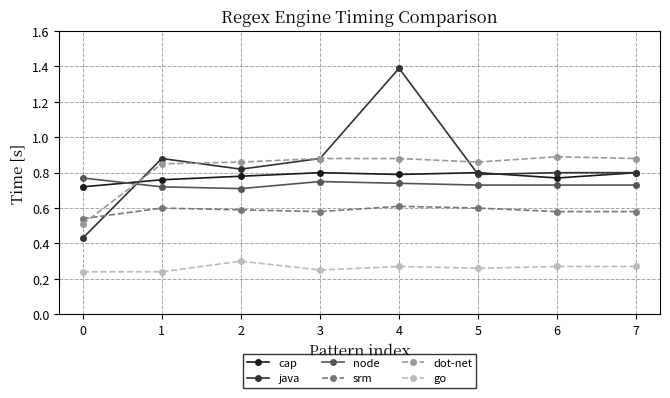

At which label does cap reach its minimum?

0